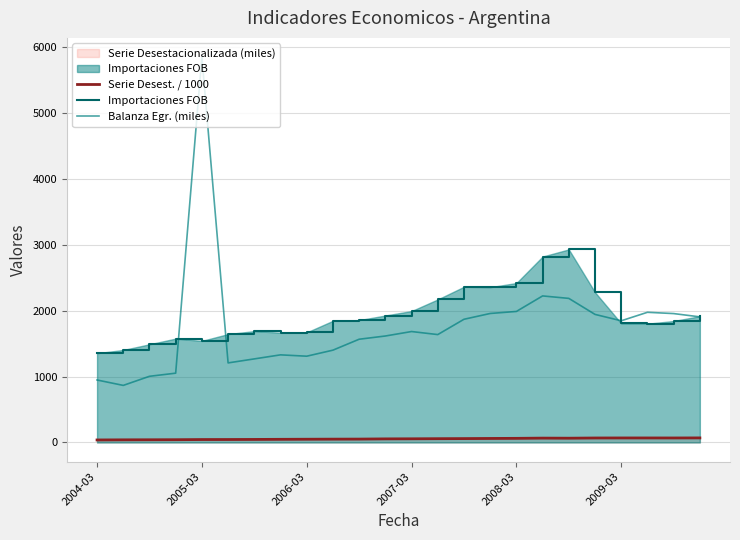

What is the lowest value of the Serie Desest. / 1000 series?

38.3